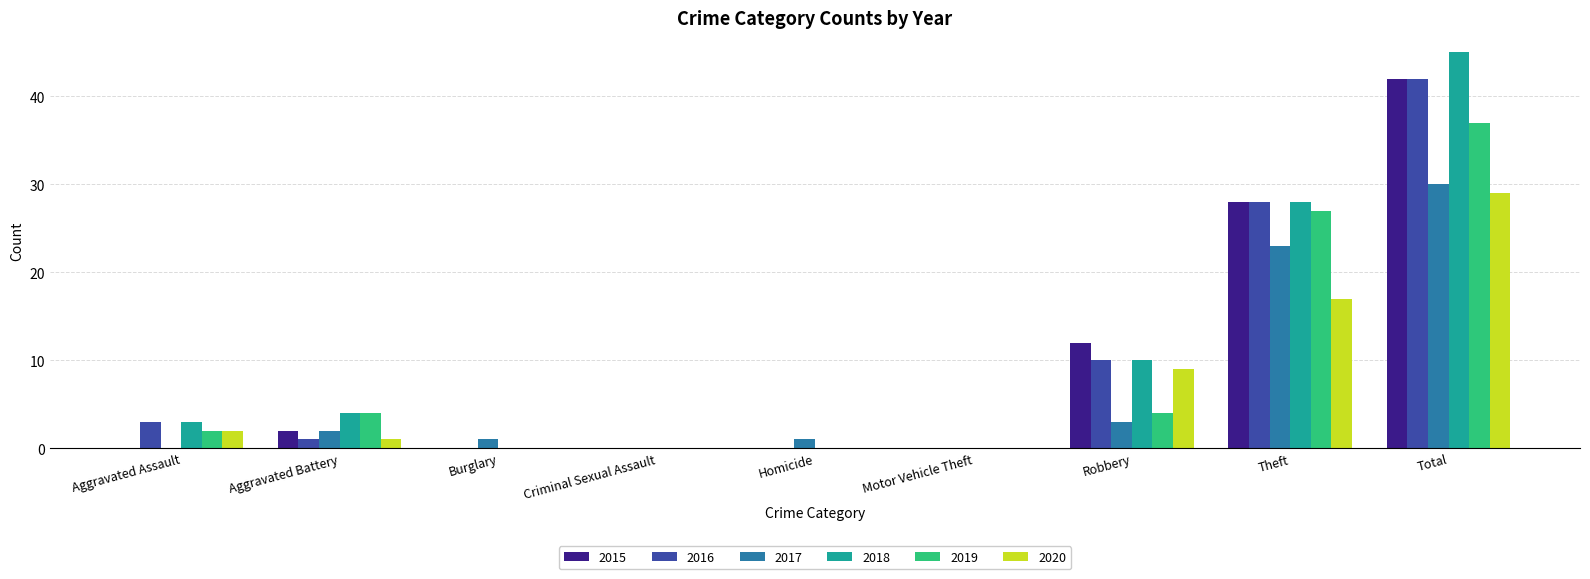

What are all the series names shown in the legend?

2015, 2016, 2017, 2018, 2019, 2020